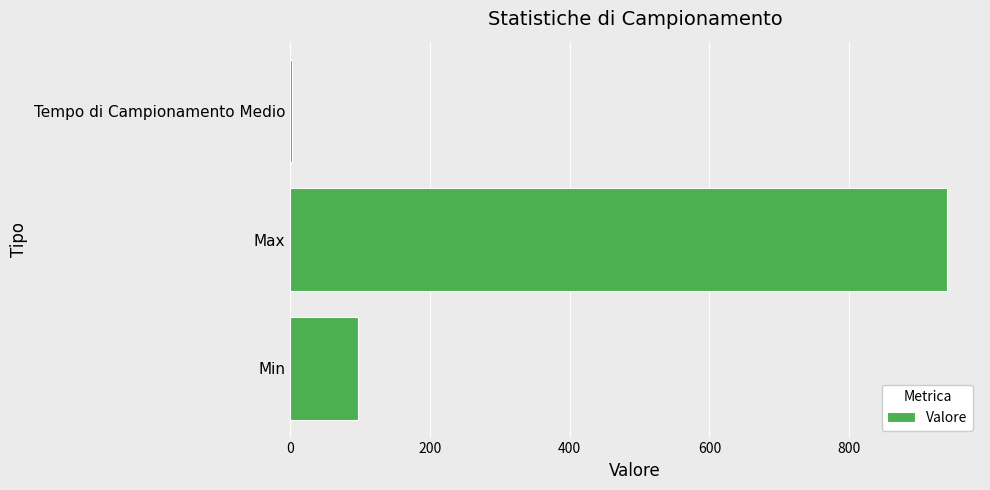

Count the number of categories in the chart.

3